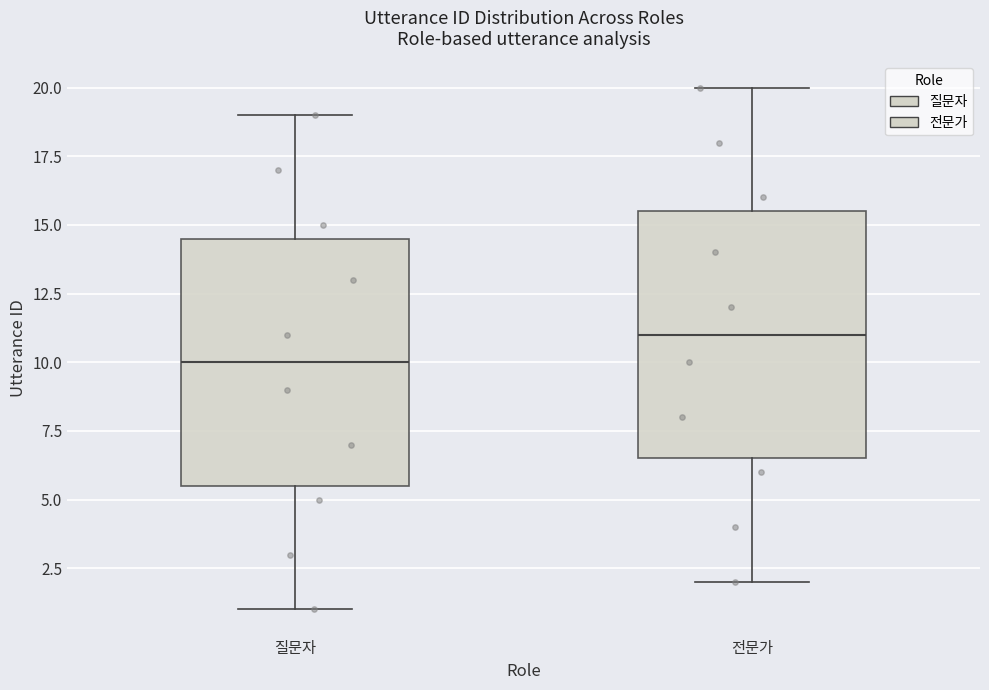

Which box has the highest median line?

전문가